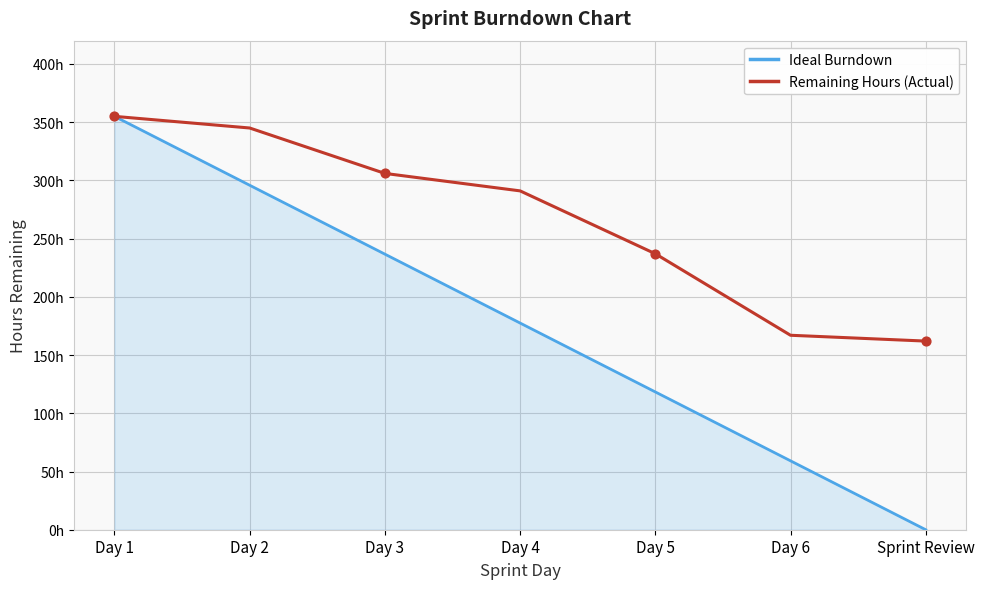

Is the value of Remaining Hours (Actual) at Day 1 greater than the value of Ideal Burndown at Day 1?

No